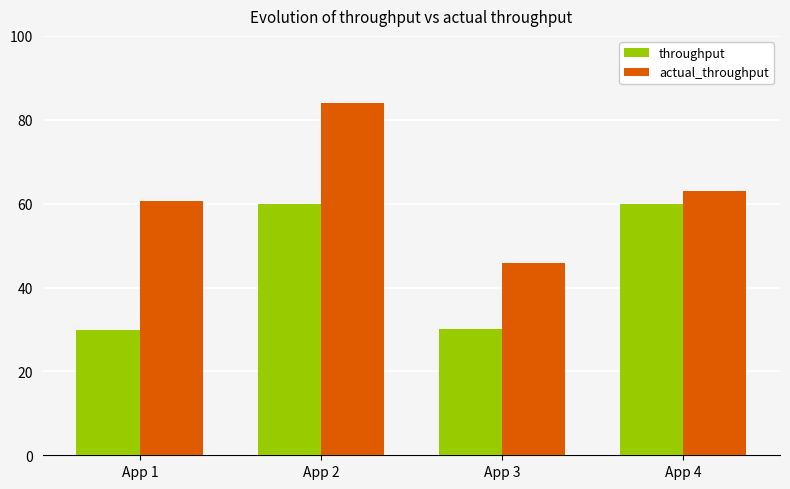

How many bars are there in each group?

2